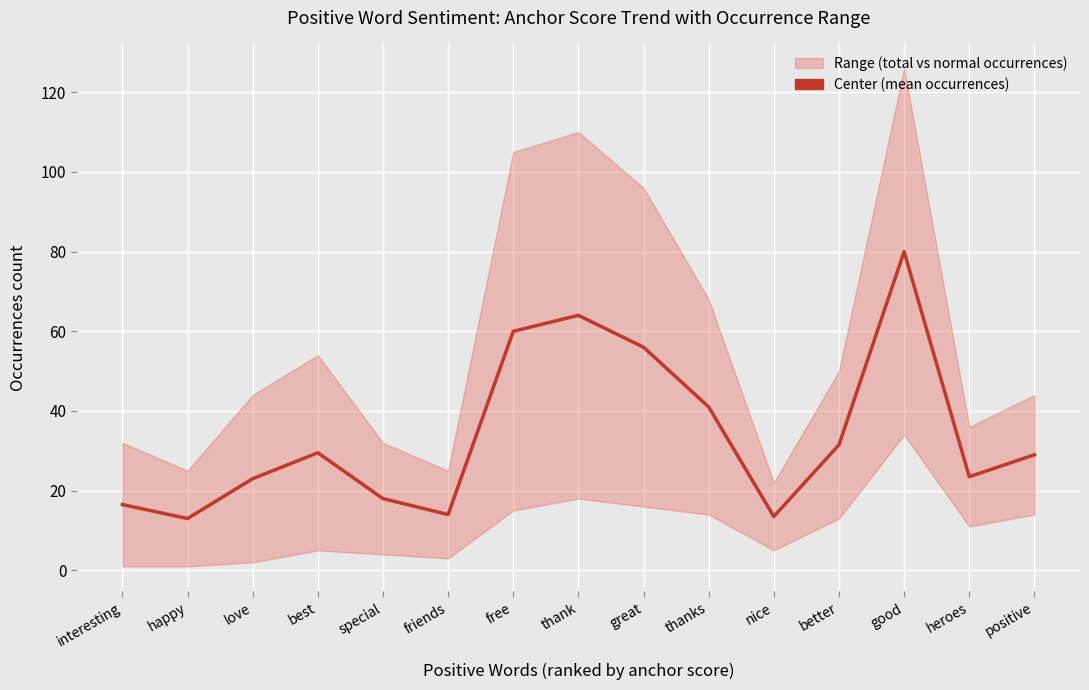

What is the label of the 4th point from the right?

better